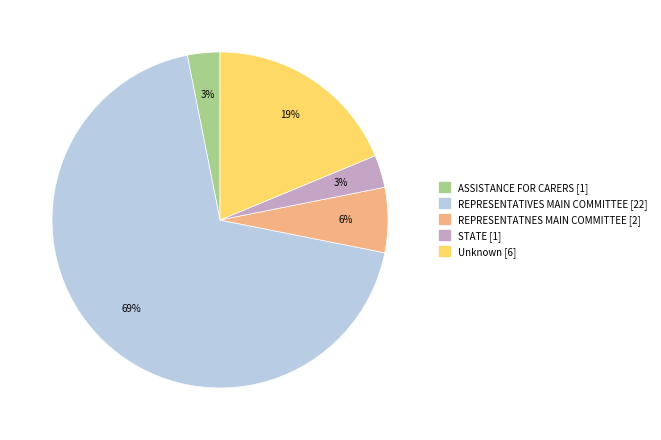

To the nearest percent, what is the difference between the largest and smallest slice percentages?

66%